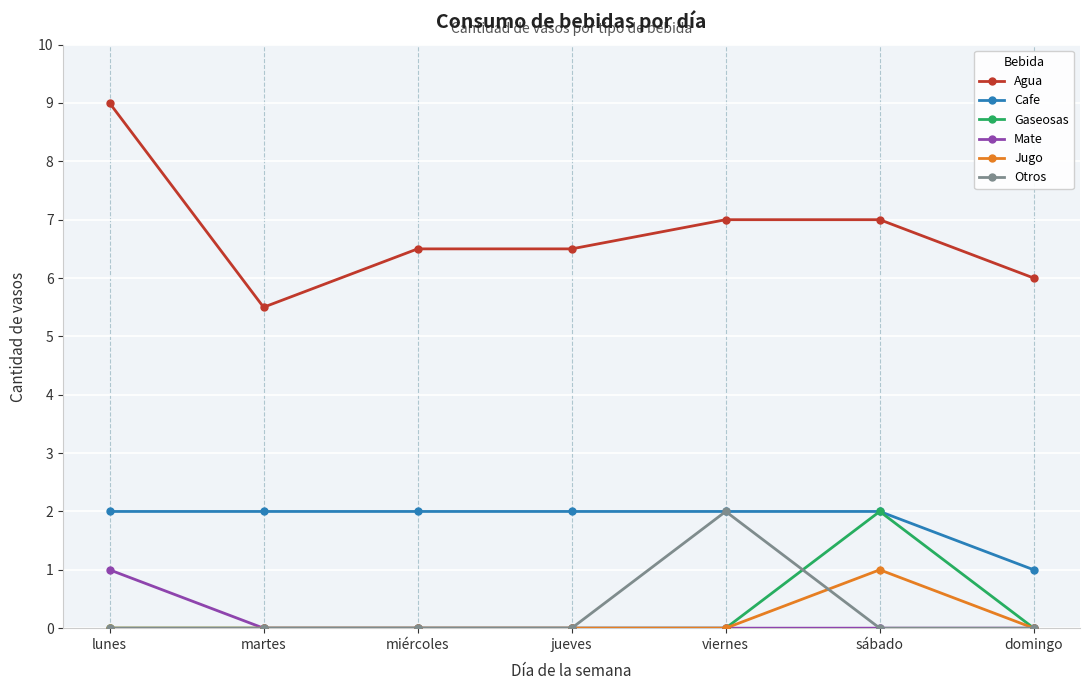

What is the difference between the highest and lowest values at viernes?

7.0